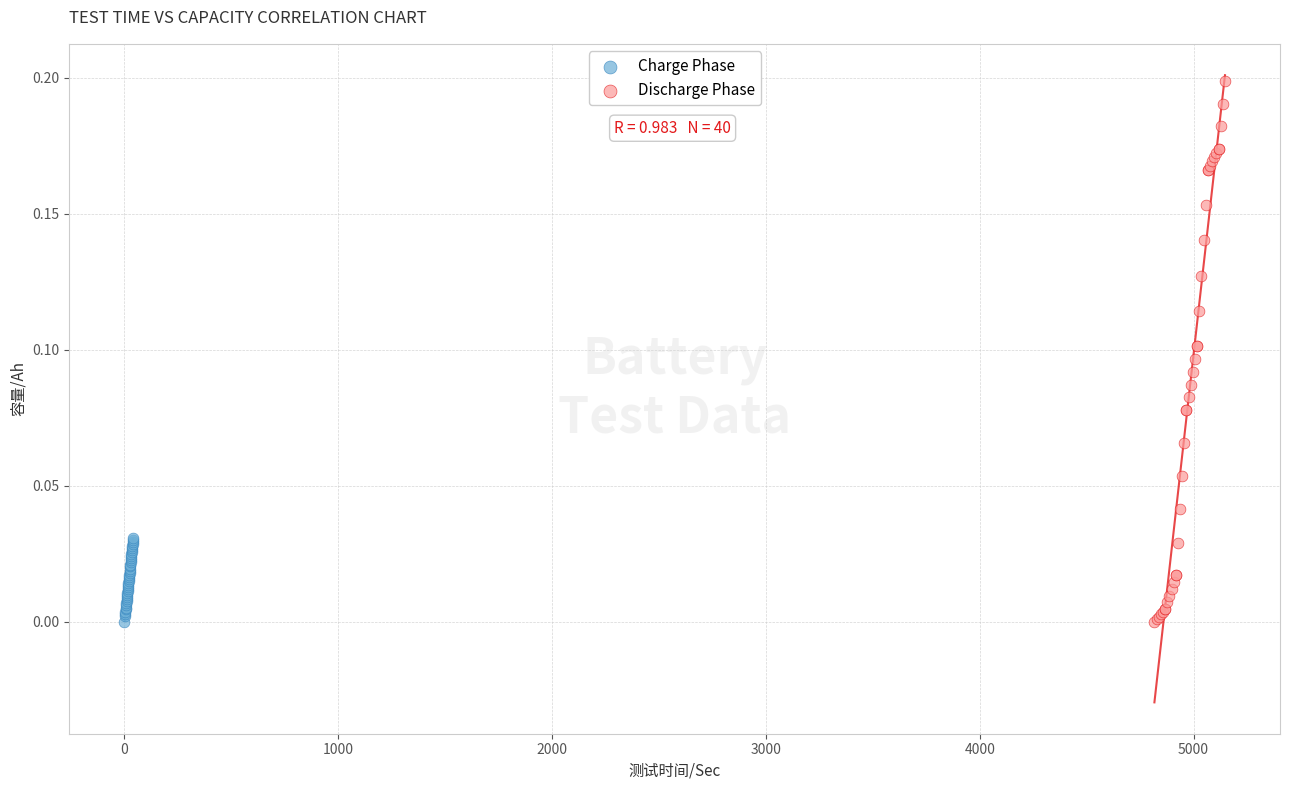

Which series has the widest spread of Y values?

Discharge Phase